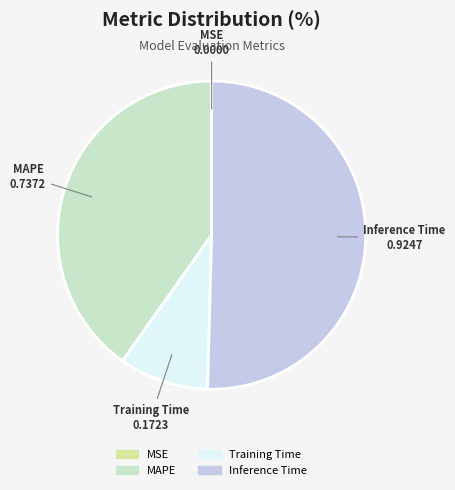

Does Training Time account for over 50% of the chart?

No